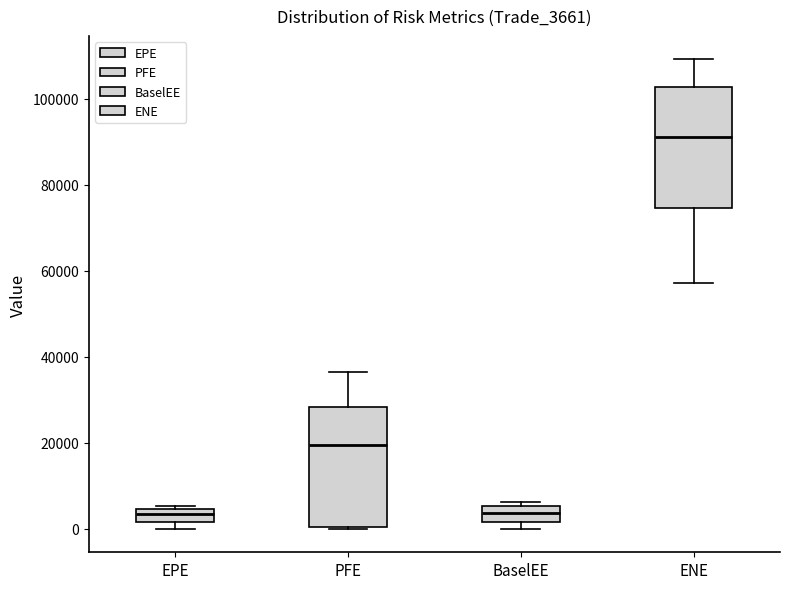

Where is the upper edge of the box for EPE on the y-axis? The values are not printed on the chart, so give them approximately, as read against the axis.

4000